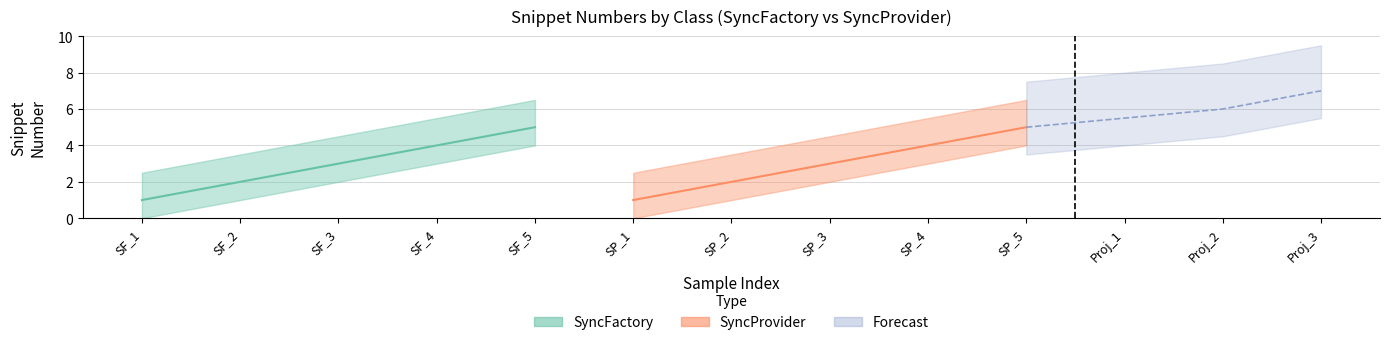

Is the value of SyncProvider at SyncFactory_5 greater than the value of SyncFactory at SyncFactory_4?

Yes